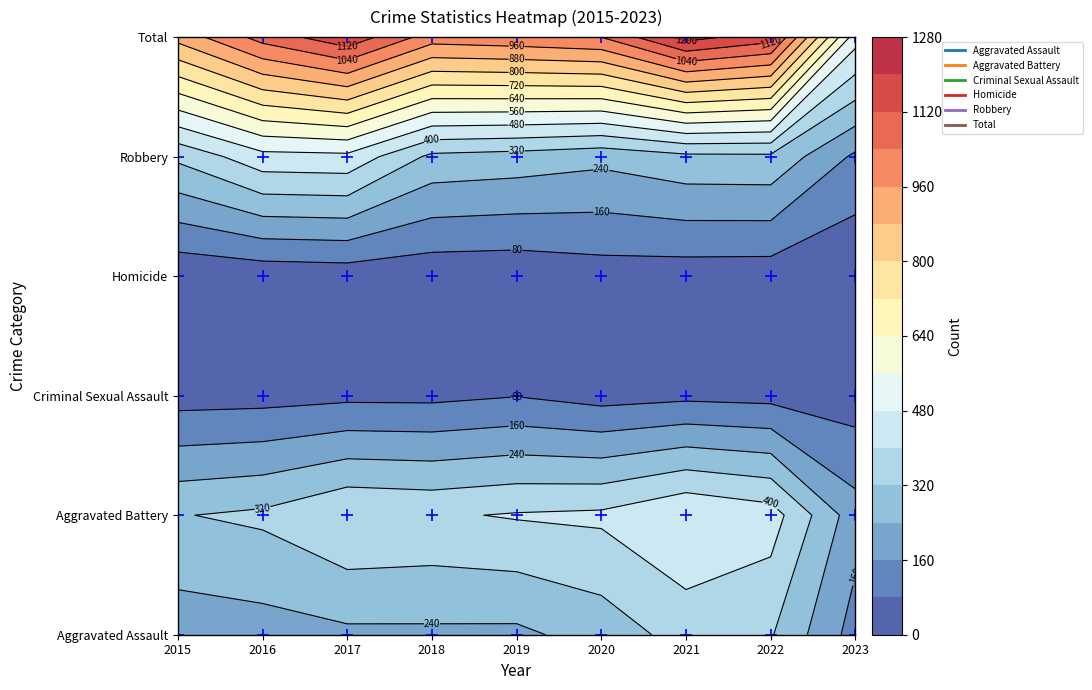

At how many categories does at least one series exceed 356?

9